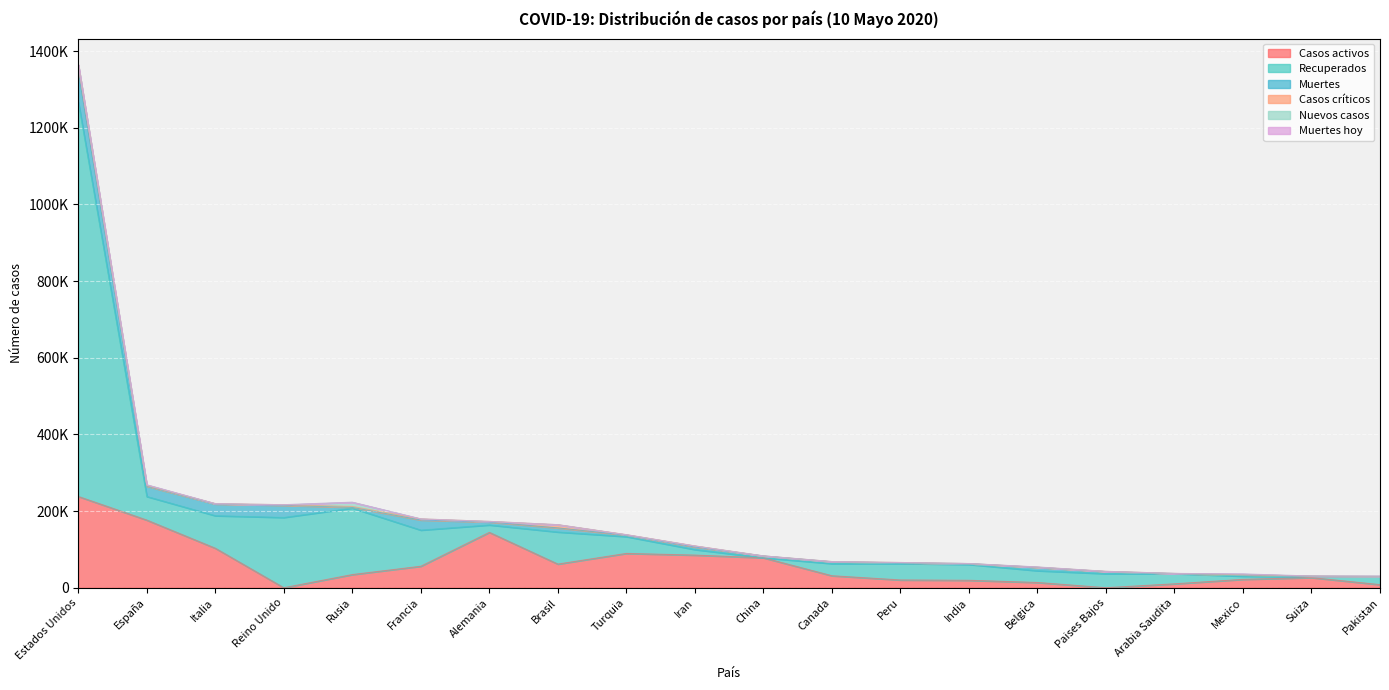

Which has a higher value, Italia or Belgica?

Italia